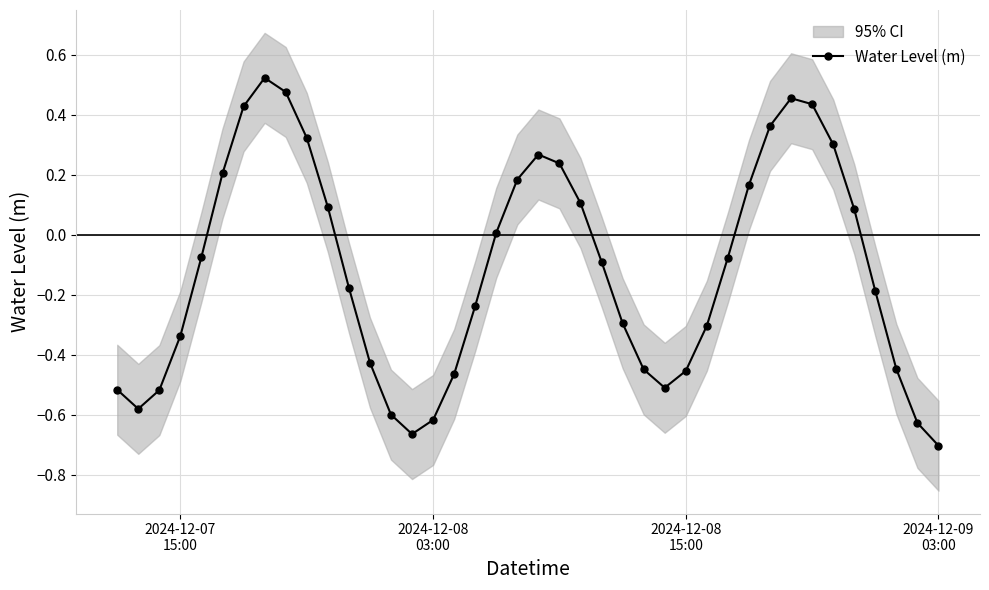

In Water Level (m), how many points are lower than both neighbors (excluding endpoints)?

3